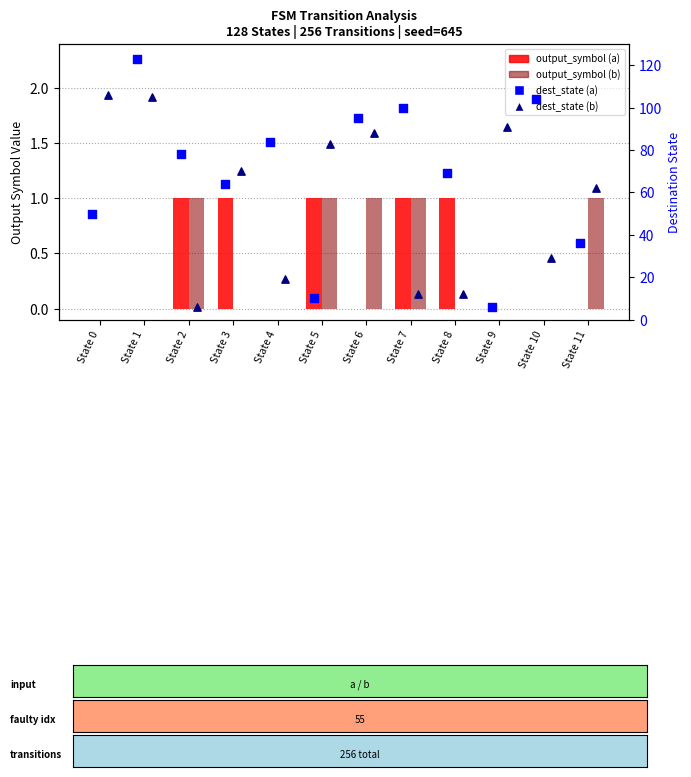

Is the value of dest_state (b) at State 11 greater than the value of output_symbol (b) at State 1?

Yes